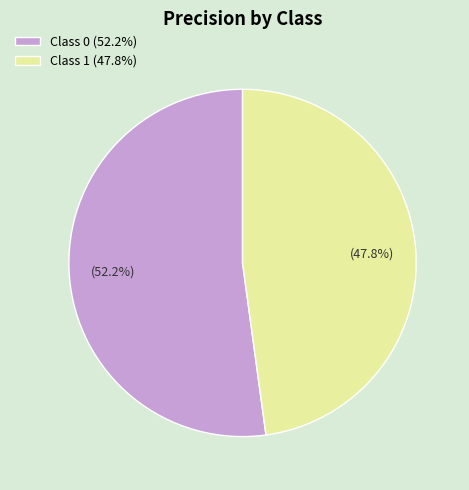

Count the number of slices in the pie.

2